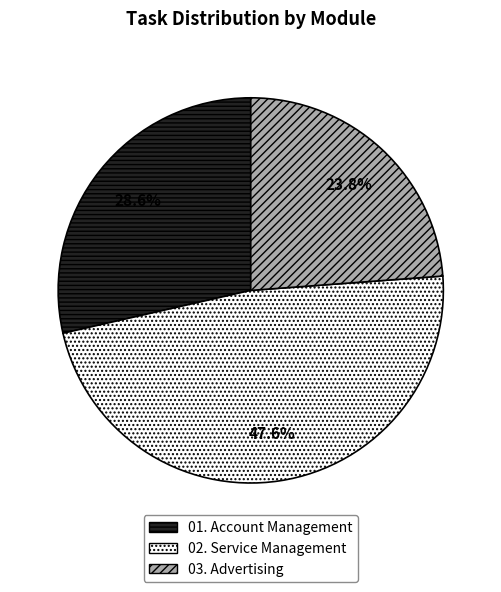

Which category has the biggest portion of the pie?

02. Service Management